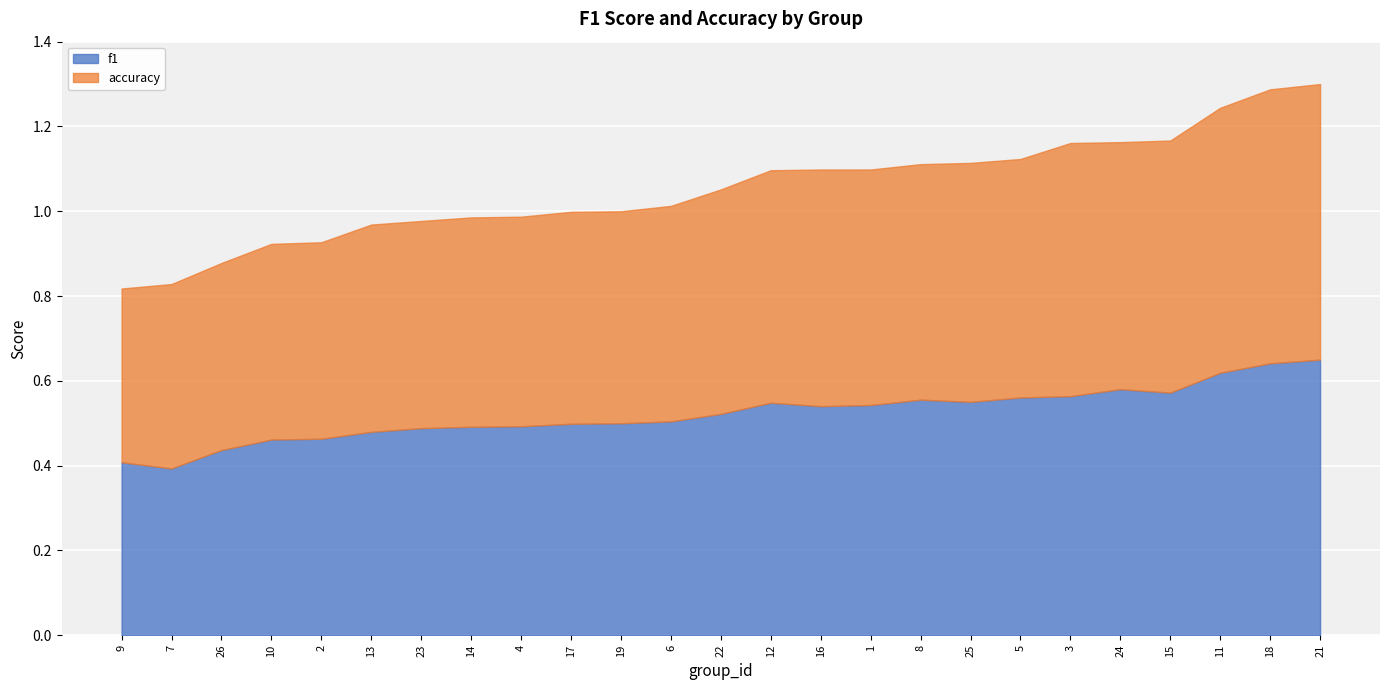

Where is the first local minimum for accuracy?

2